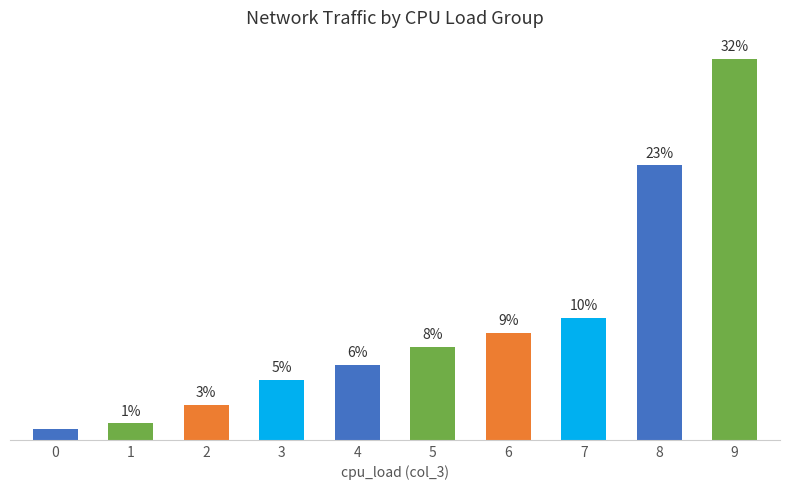

Rank the categories by value from lowest to highest.

0, 1, 2, 3, 4, 5, 6, 7, 8, 9